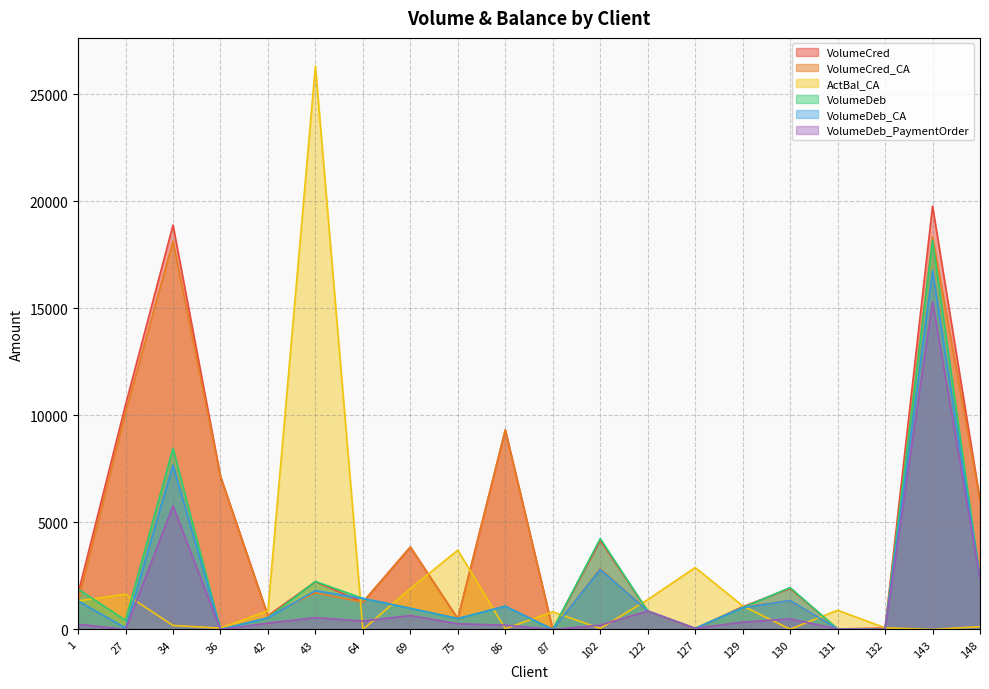

Does the chart have visible grid lines?

Yes